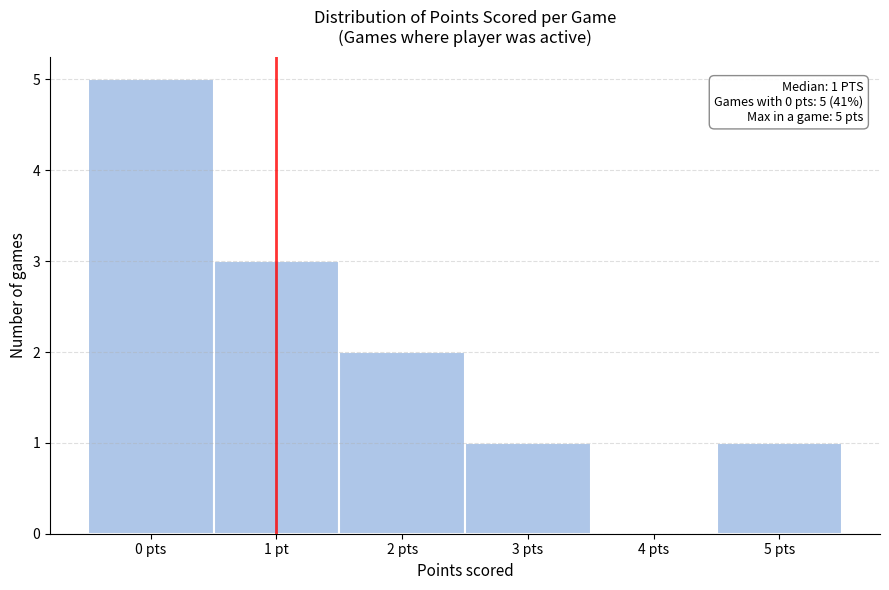

Reading left to right, extract all data points from this chart.

0 pts=5	1 pt=3	2 pts=2	3 pts=1	4 pts=0	5 pts=1